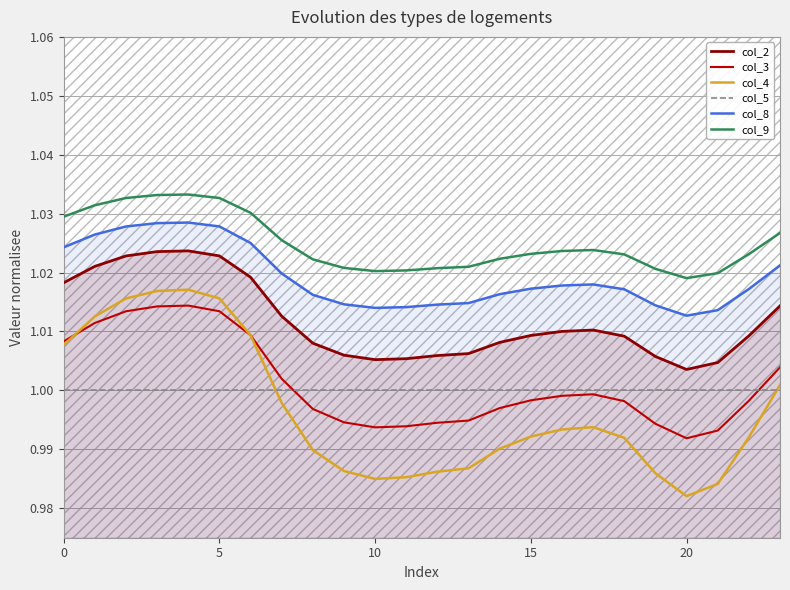

What are all the series names shown in the legend?

col_2, col_3, col_4, col_5, col_8, col_9